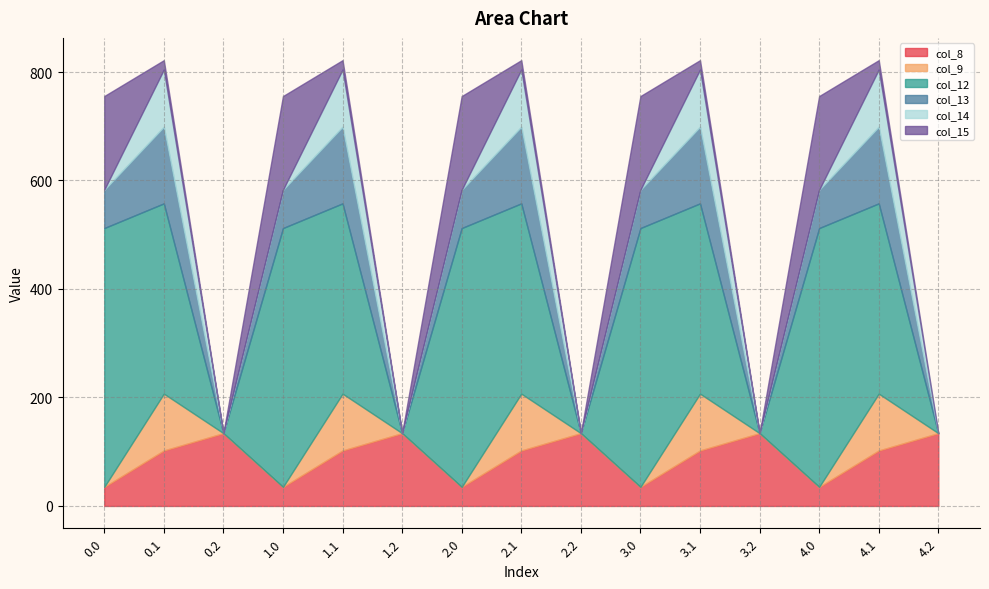

At which label is col_15 closest to 86?

0.1